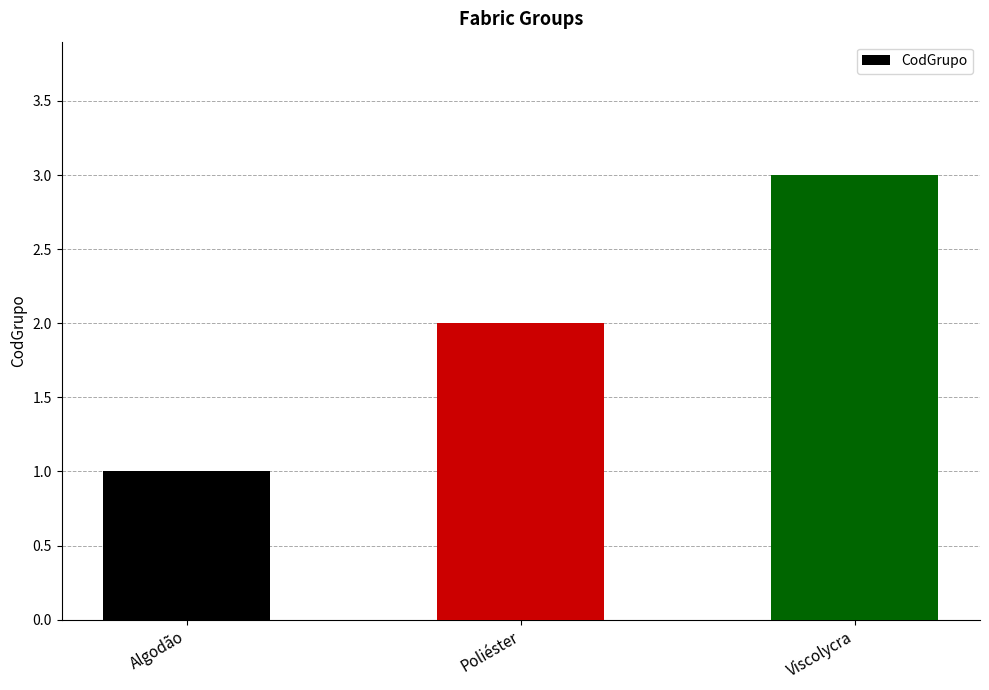

Which category has the highest value across all series?

Viscolycra